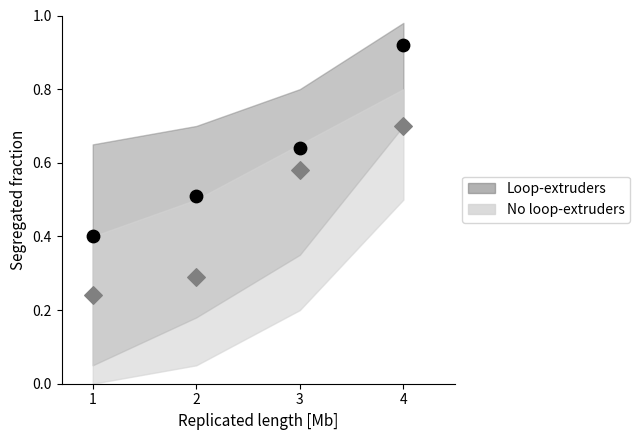

In the Loop-extruders series, what Y value is closest to 0?

0.4